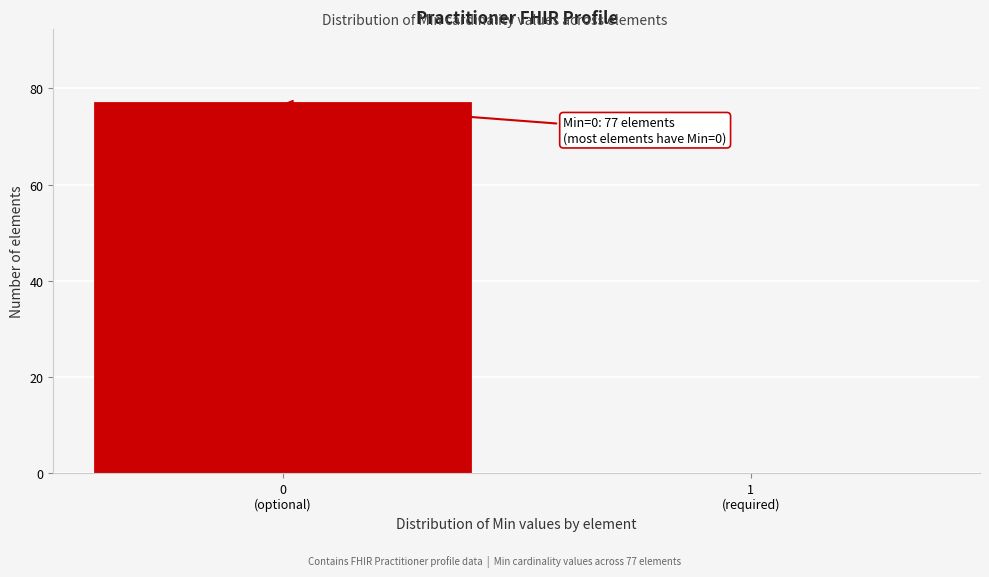

What is the greatest value displayed?

77